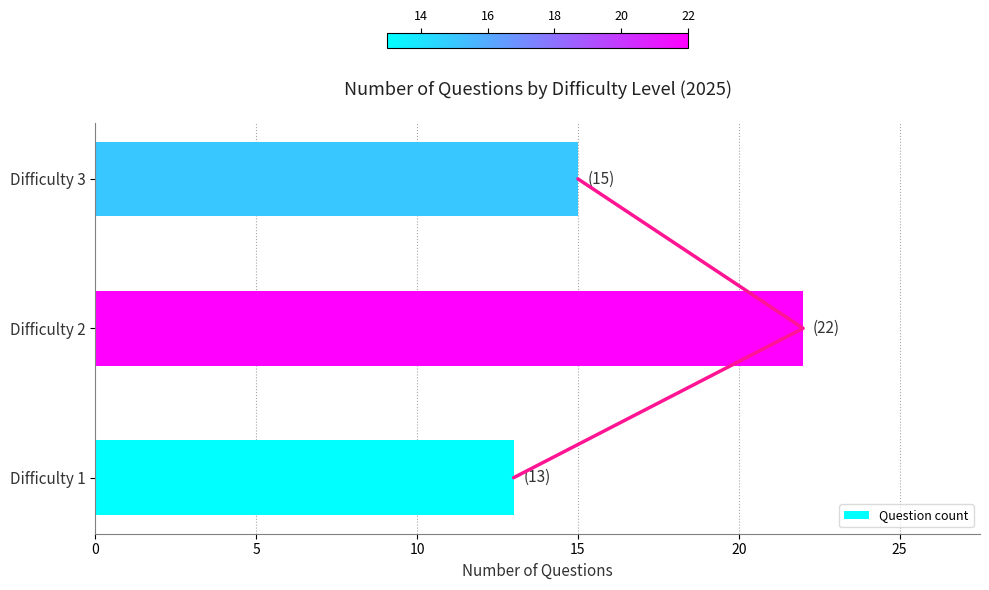

The Question count series shows 7 at Difficulty 1. True or false?

False